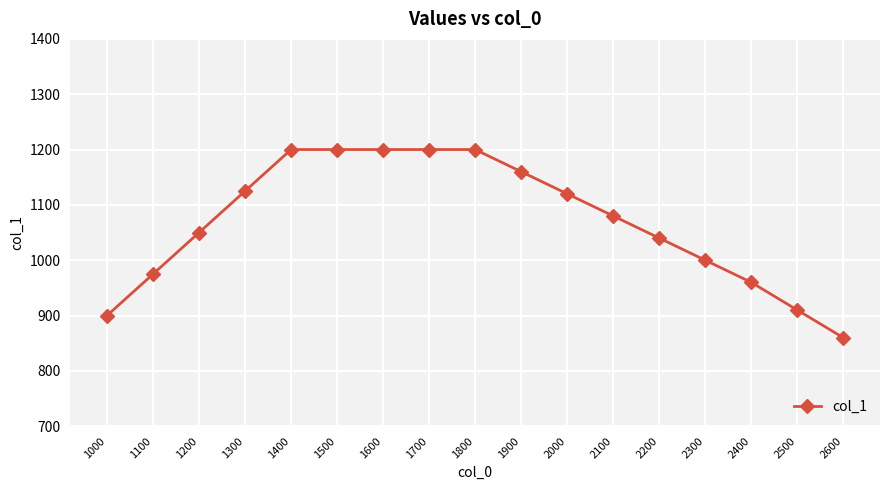

True or false: the data shows 910 at 2500.

True